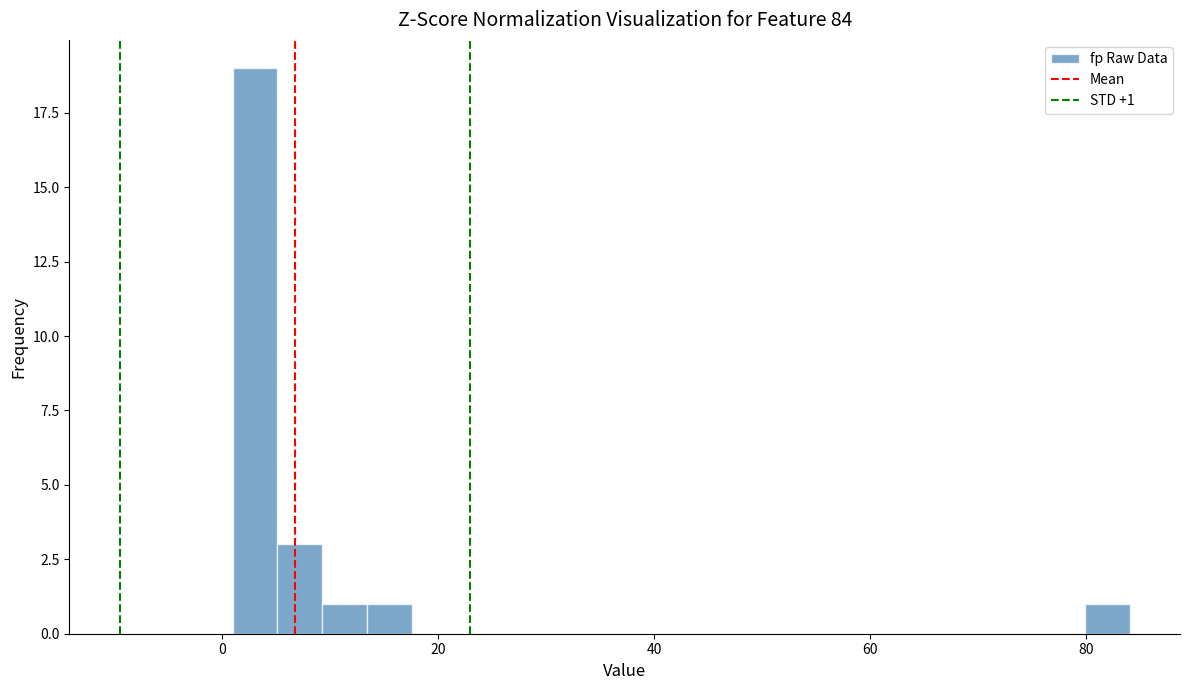

Read against the x-axis, roughly where is the centre of the tallest bar?

4